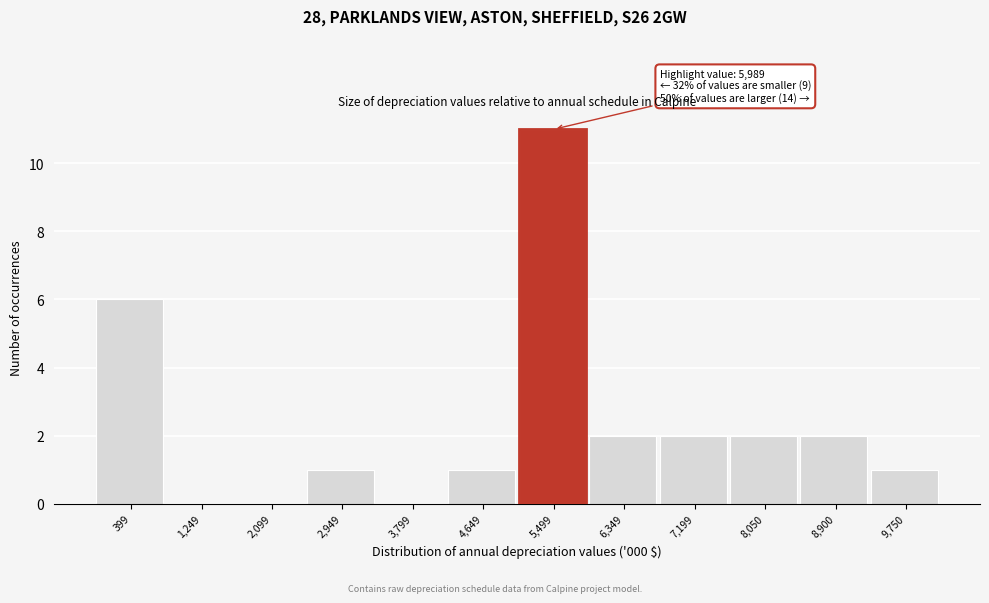

Reading left to right, what are all the values shown in this chart?

399=6	1,249=0	2,099=0	2,949=1	3,799=0	4,649=1	5,499=11	6,349=2	7,199=2	8,050=2	8,900=2	9,750=1